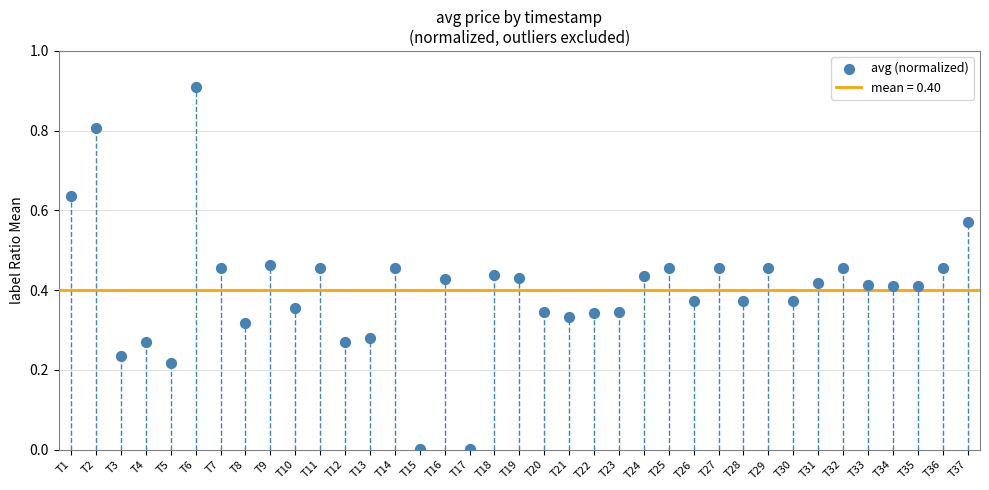

What is the range of Y values (max minus min)?

0.9